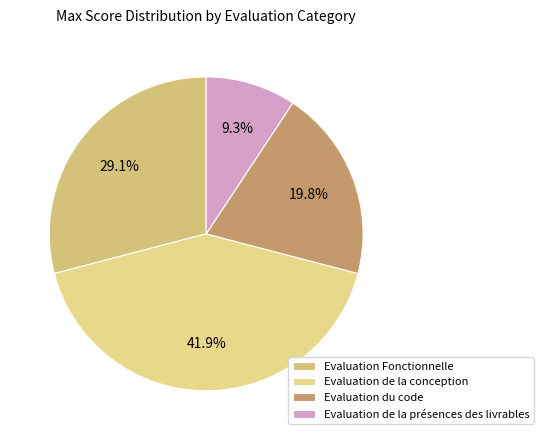

To the nearest percent, what percentage of the pie is Evaluation Fonctionnelle?

29%